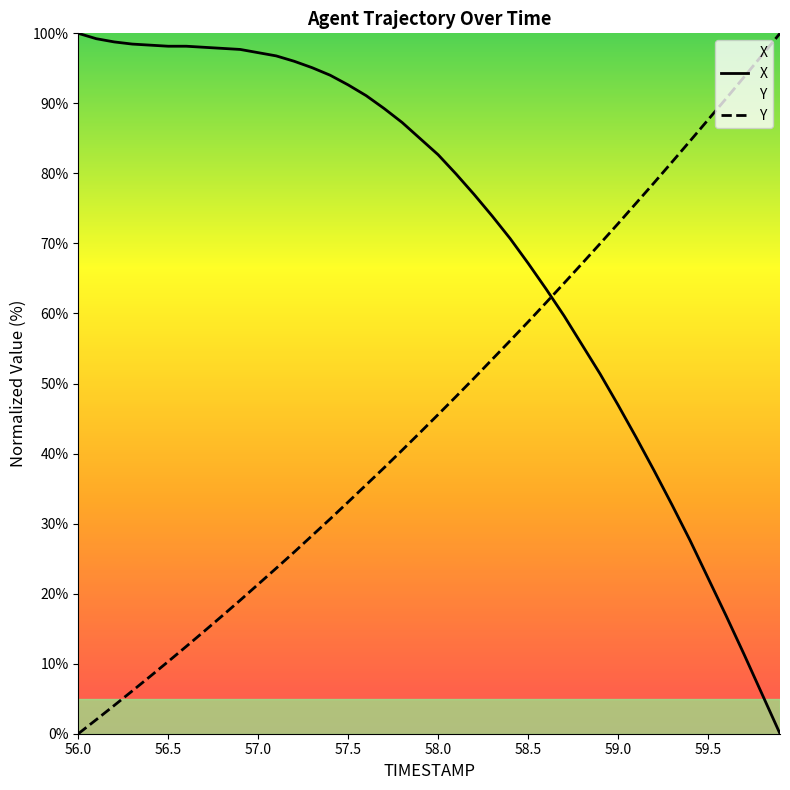

After their last crossing, which series has the higher values: Y or X?

Y